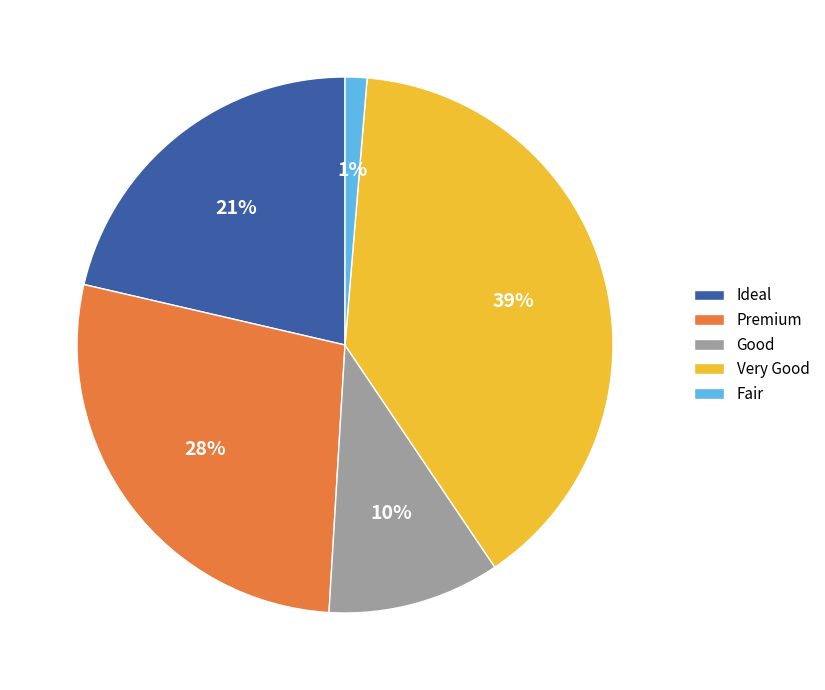

The Good slice represents 10% of the pie. True or false?

True